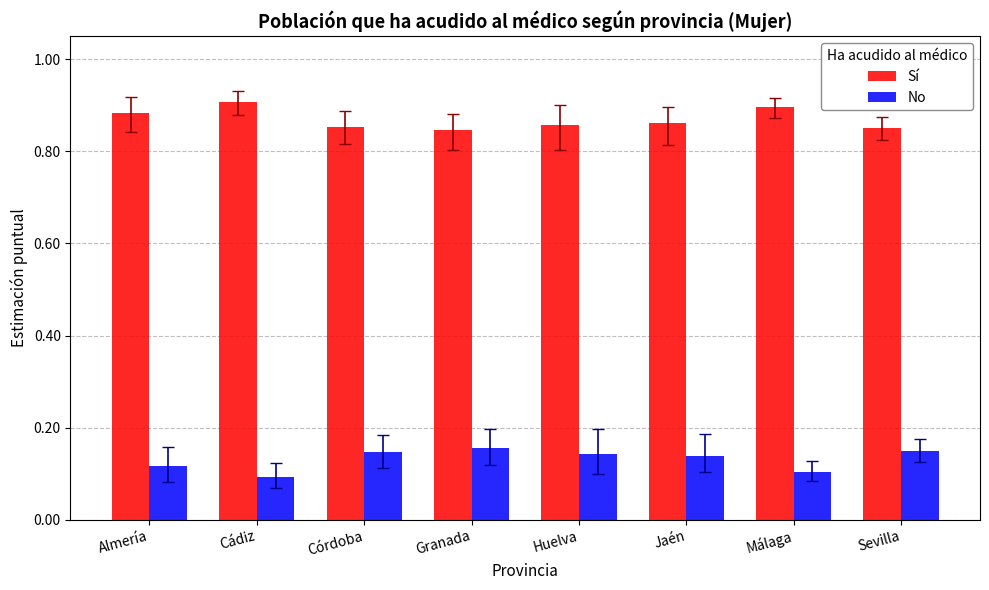

What is the sum of the No values at Almería and Córdoba?

0.3